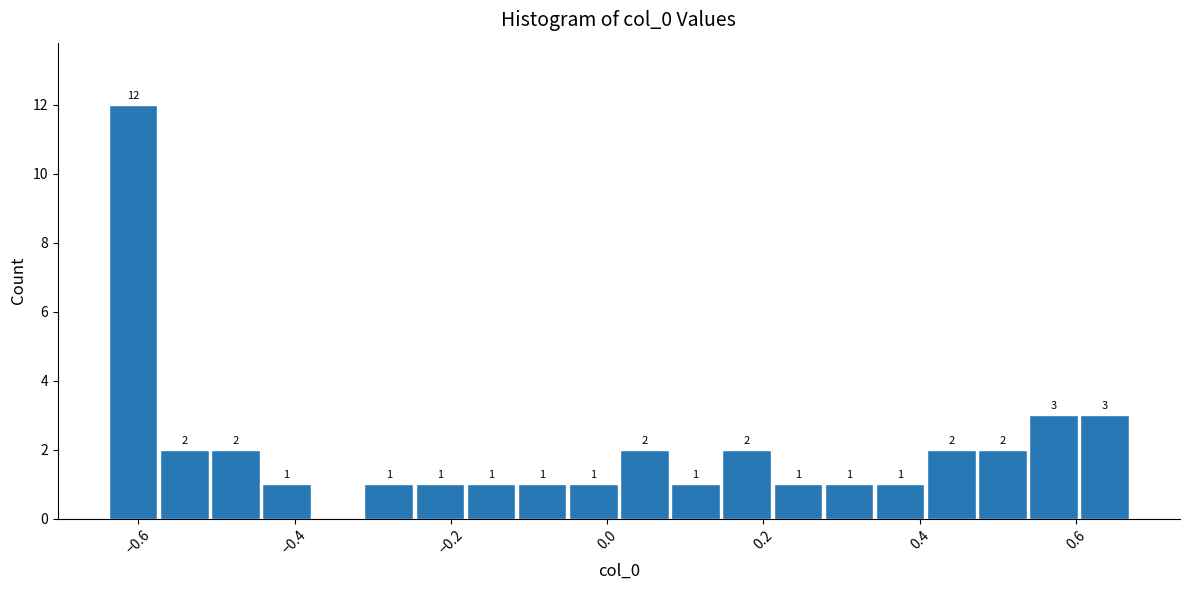

Read against the x-axis, roughly where is the centre of the tallest bar?

-0.60